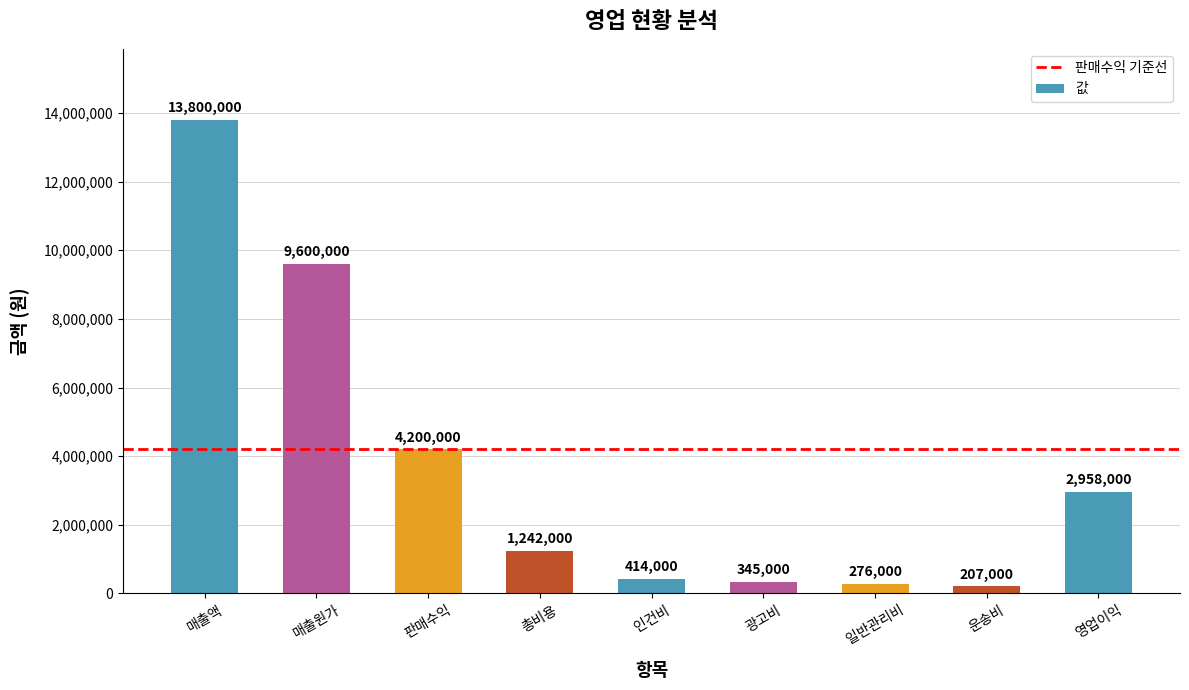

Between 운송비 and 인건비, which is larger?

인건비